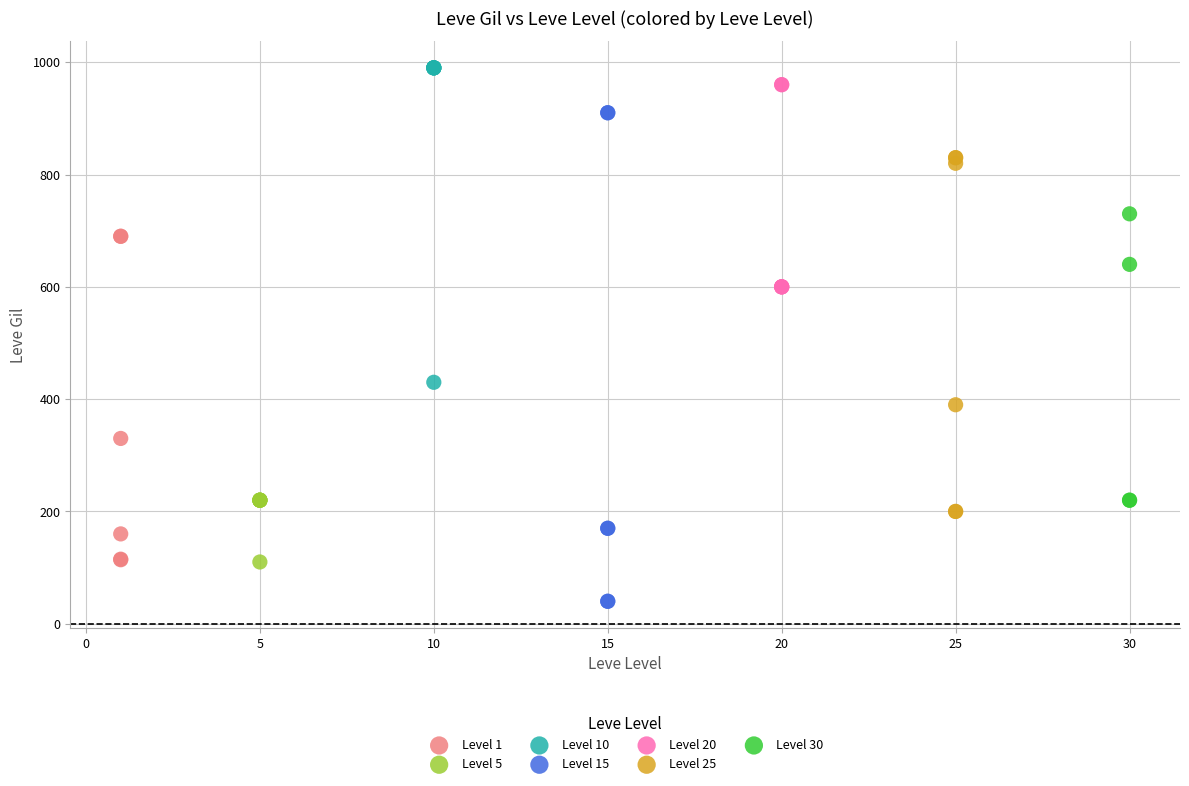

Which series has the largest Y range (max minus min)?

Level 15